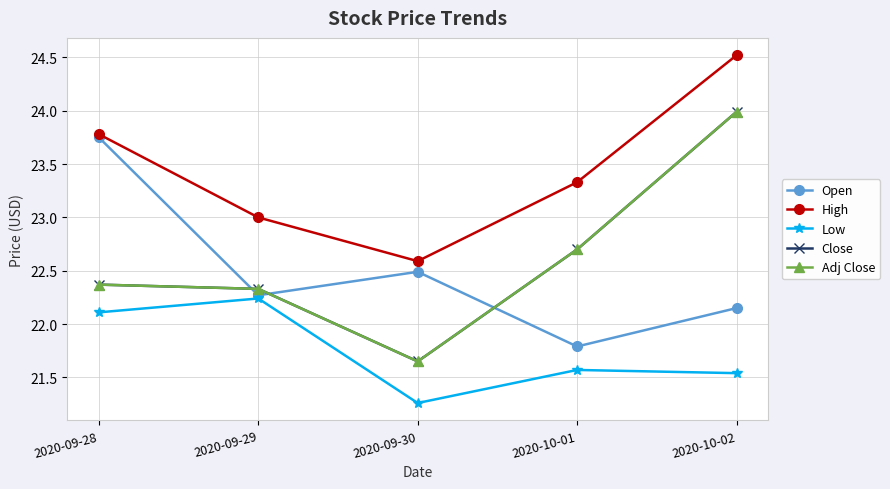

True or false: Low and Open cross at least once.

False